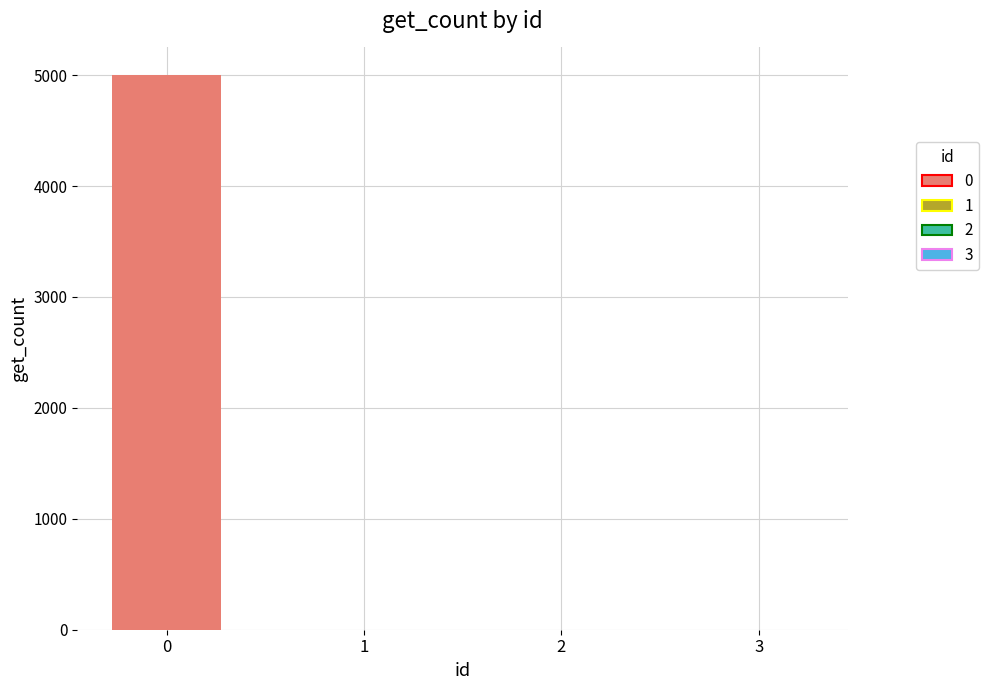

What is the value of the 1st bar from the left?

5000